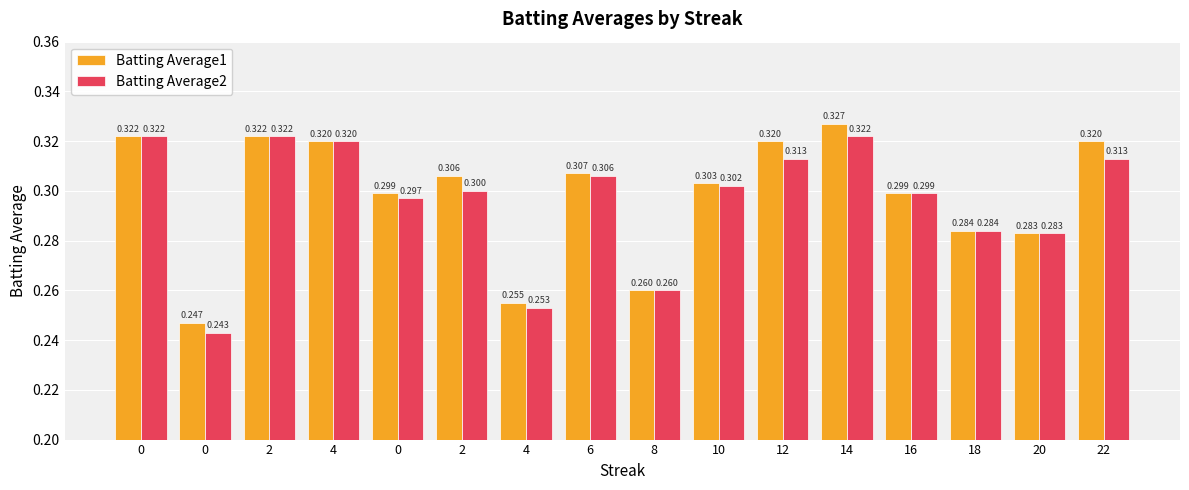

What is the sum of all Batting Average1 values?

4.8